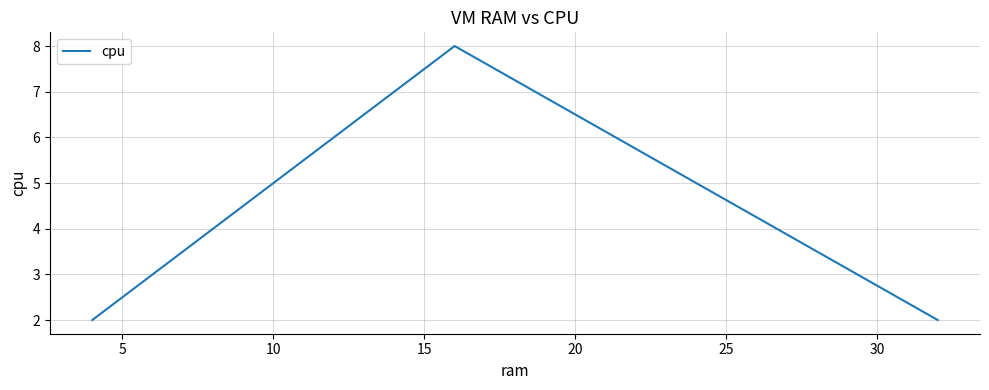

What is the sum of all values?

16